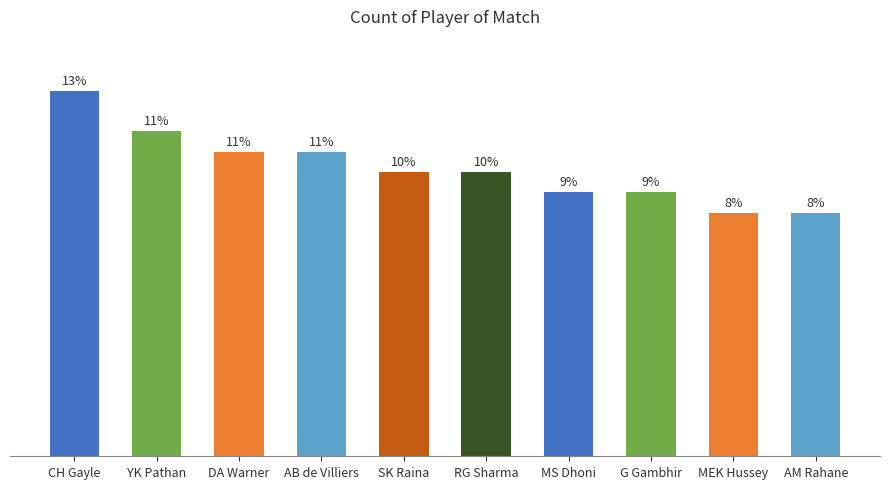

At which category does the chart reach its peak across all series?

CH Gayle